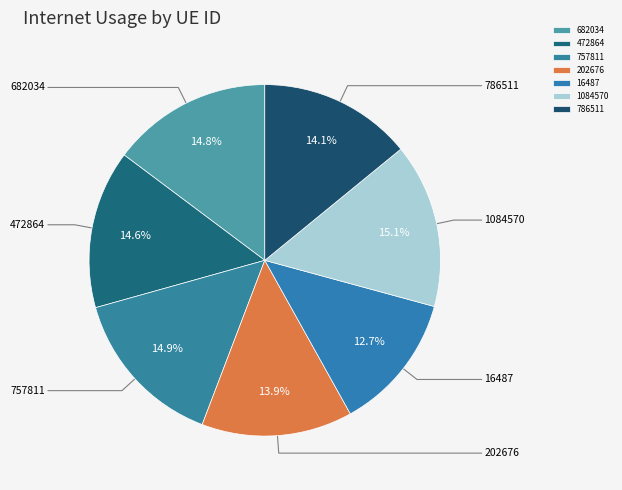

To the nearest percent, what is the difference between the largest and smallest slice percentages?

2%